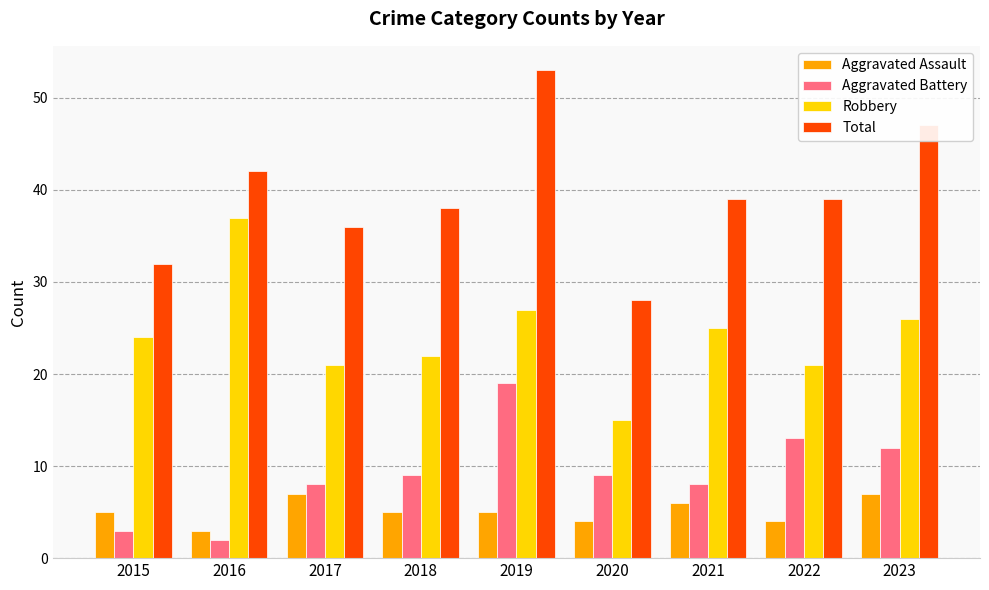

The value of Aggravated Battery at 2022 is 13. True or false?

True